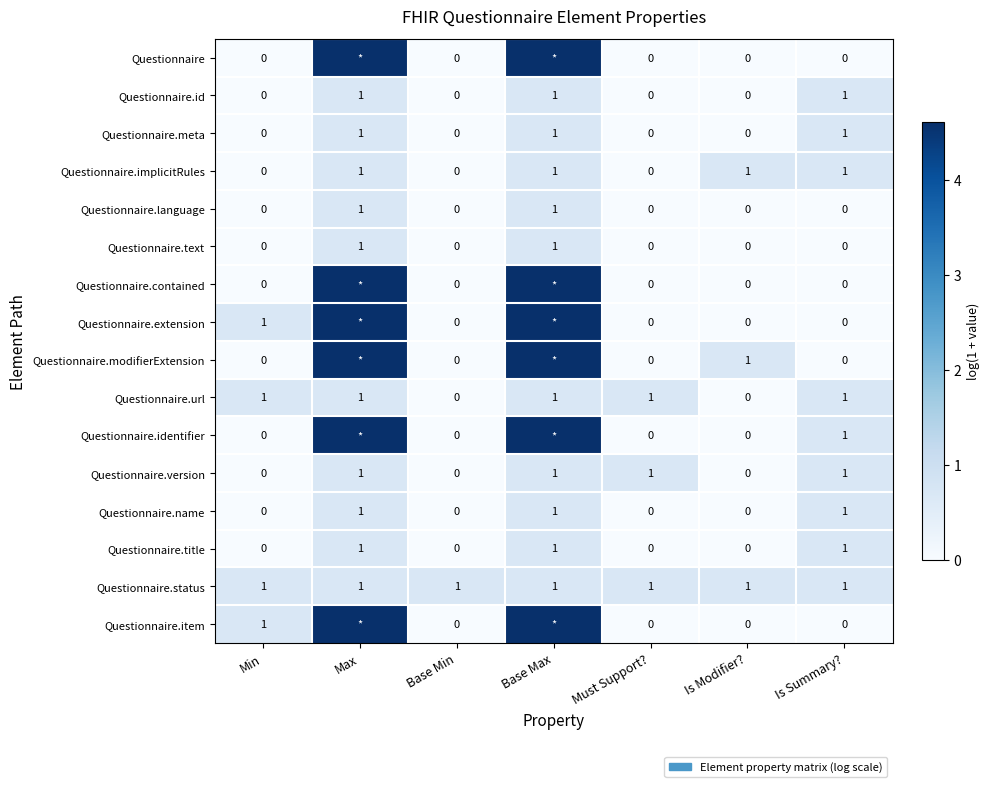

What is the spread (max minus min) of values at Is Summary??

1.0